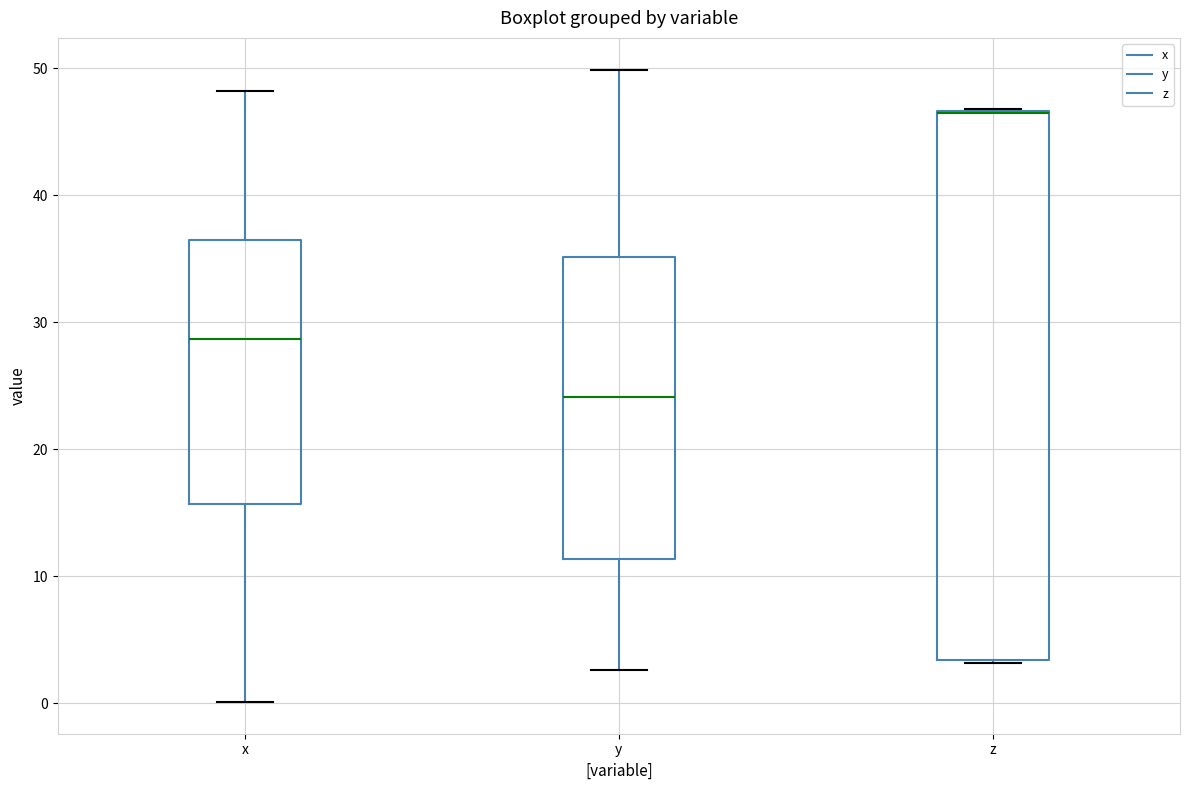

Reading left to right, read every box against the y-axis: the position of its median line, the range the box covers, and the ends of its whiskers. The values are not printed on the chart, so give them approximately, as read against the axis.

x: median 29, box 16 to 36, whiskers 0 to 48
y: median 24, box 11 to 35, whiskers 3 to 50
z: median 46 (drawn on the box's upper edge), box 3 to 47, whiskers 3 to 47